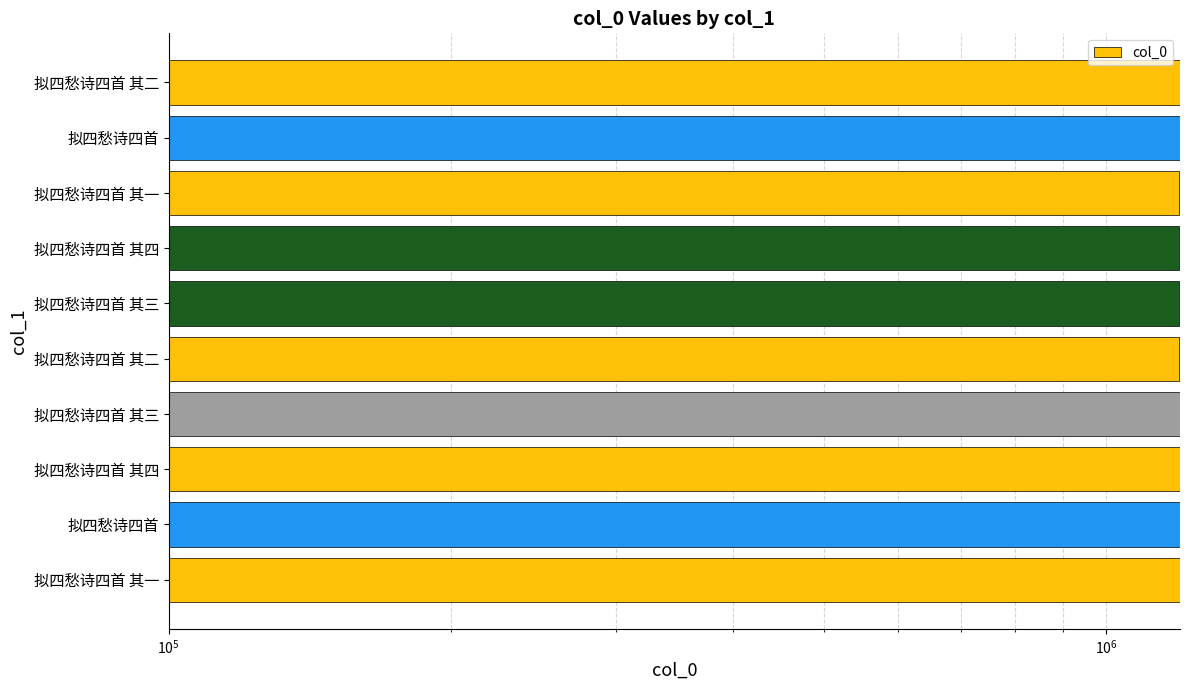

What is the value of the 1st bar from the left?

1198441